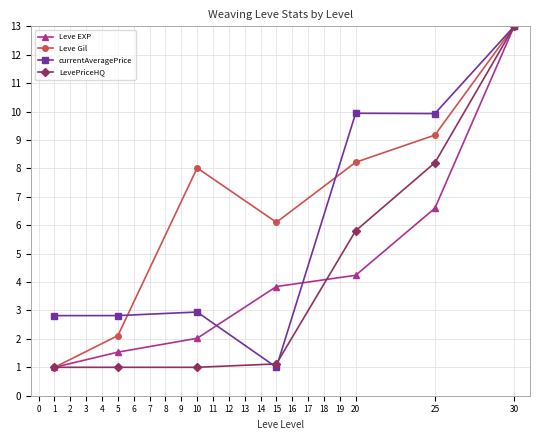

True or false: Leve EXP has more than 1 points higher than both neighbors.

False